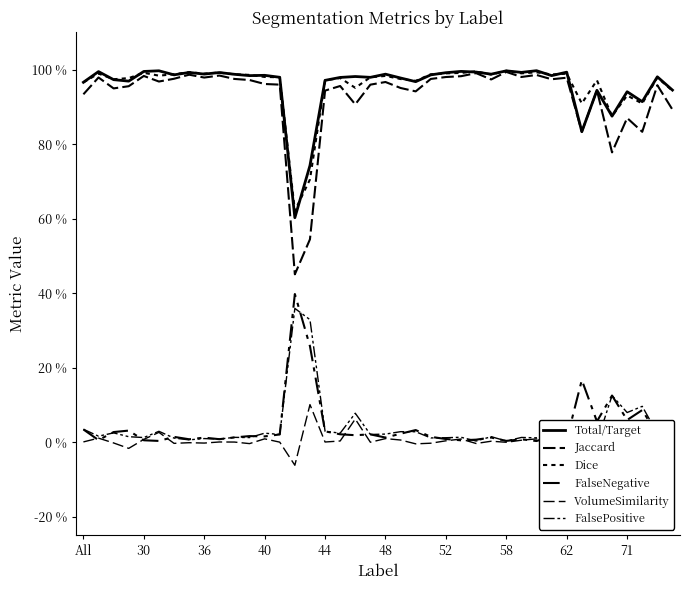

Reading left to right, list all the values displayed in this chart.

Total/Target: 1.0	1.0	1.0	1.0	1.0	1.0	1.0	1.0	1.0	1.0	1.0	1.0	1.0	1.0	0.6	0.7	1.0	1.0	1.0	1.0	1.0	1.0	1.0	1.0	1.0	1.0	1.0	1.0	1.0	1.0	1.0	1.0	1.0	0.8	0.9	0.9	0.9	0.9	1.0	0.9
Jaccard: 0.9	1.0	0.9	1.0	1.0	1.0	1.0	1.0	1.0	1.0	1.0	1.0	1.0	1.0	0.5	0.5	0.9	1.0	0.9	1.0	1.0	1.0	0.9	1.0	1.0	1.0	1.0	1.0	1.0	1.0	1.0	1.0	1.0	0.8	0.9	0.8	0.9	0.8	1.0	0.9
Dice: 1.0	1.0	1.0	1.0	1.0	1.0	1.0	1.0	1.0	1.0	1.0	1.0	1.0	1.0	0.6	0.7	1.0	1.0	1.0	1.0	1.0	1.0	1.0	1.0	1.0	1.0	1.0	1.0	1.0	1.0	1.0	1.0	1.0	0.9	1.0	0.9	0.9	0.9	1.0	0.9
FalseNegative: 0.0	0.0	0.0	0.0	0.0	0.0	0.0	0.0	0.0	0.0	0.0	0.0	0.0	0.0	0.4	0.3	0.0	0.0	0.0	0.0	0.0	0.0	0.0	0.0	0.0	0.0	0.0	0.0	0.0	0.0	0.0	0.0	0.0	0.2	0.1	0.1	0.1	0.1	0.0	0.1
VolumeSimilarity: 0.0	0.0	-0.0	-0.0	0.0	0.0	-0.0	-0.0	-0.0	0.0	0.0	-0.0	0.0	-0.0	-0.1	0.1	0.0	0.0	0.1	-0.0	0.0	0.0	-0.0	-0.0	0.0	0.0	-0.0	0.0	-0.0	0.0	0.0	-0.0	0.0	-0.2	-0.1	0.0	0.0	0.0	0.0	0.0
FalsePositive: 0.0	0.0	0.0	0.0	0.0	0.0	0.0	0.0	0.0	0.0	0.0	0.0	0.0	0.0	0.4	0.3	0.0	0.0	0.1	0.0	0.0	0.0	0.0	0.0	0.0	0.0	0.0	0.0	0.0	0.0	0.0	0.0	0.0	0.0	0.0	0.1	0.1	0.1	0.0	0.1